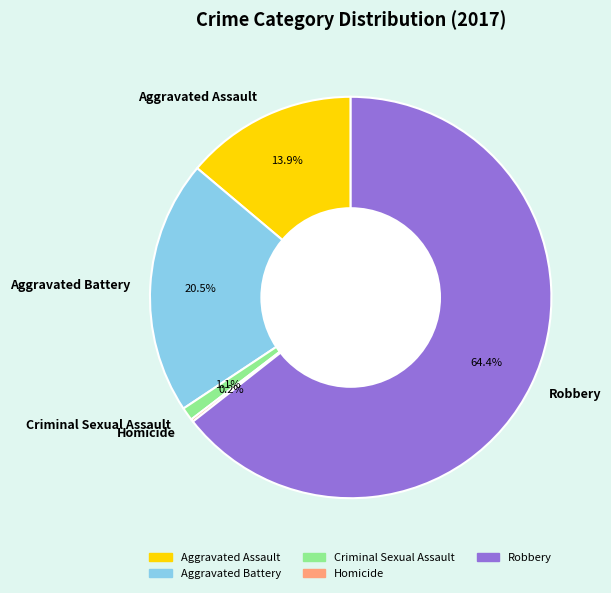

Which category has the biggest portion of the pie?

Robbery